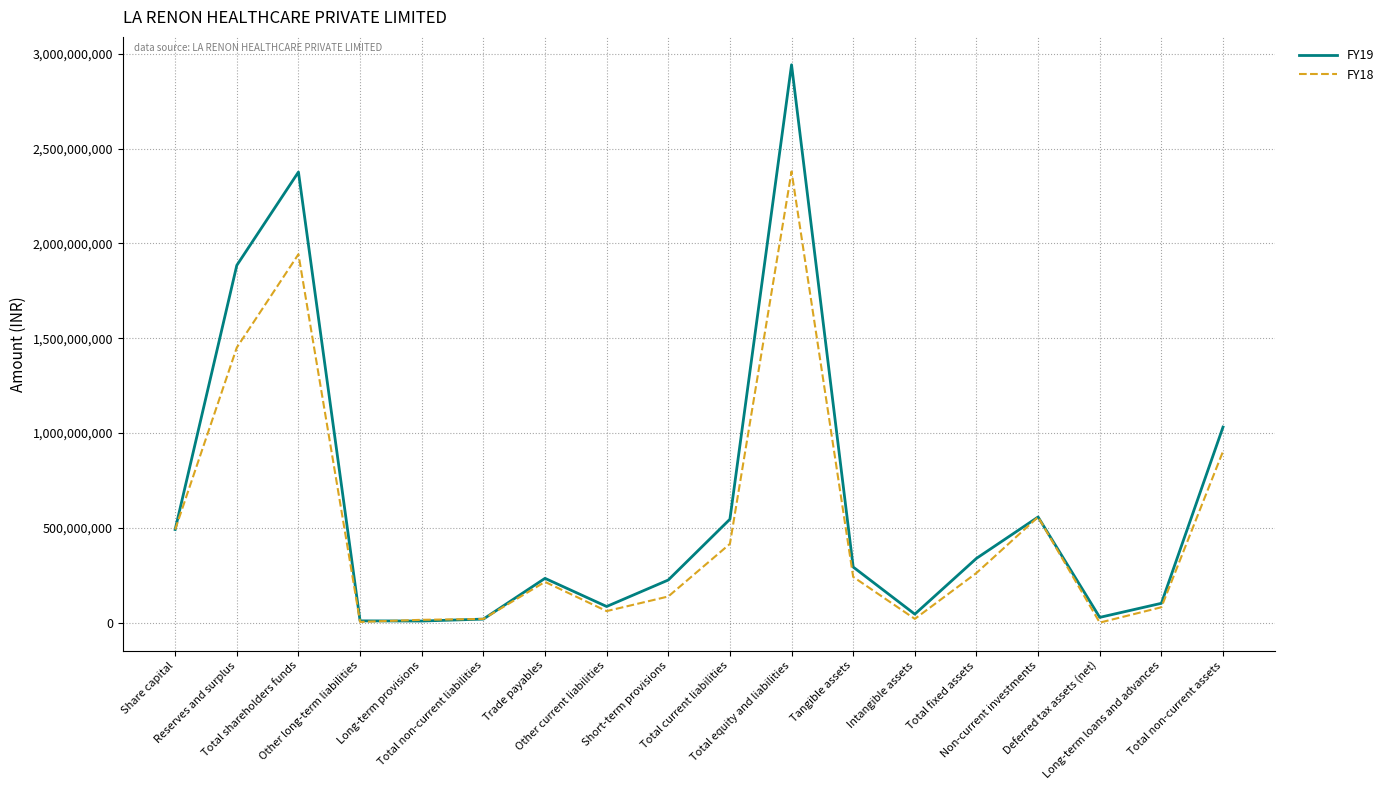

Where does the FY18 series first go above 242014709?

Share capital